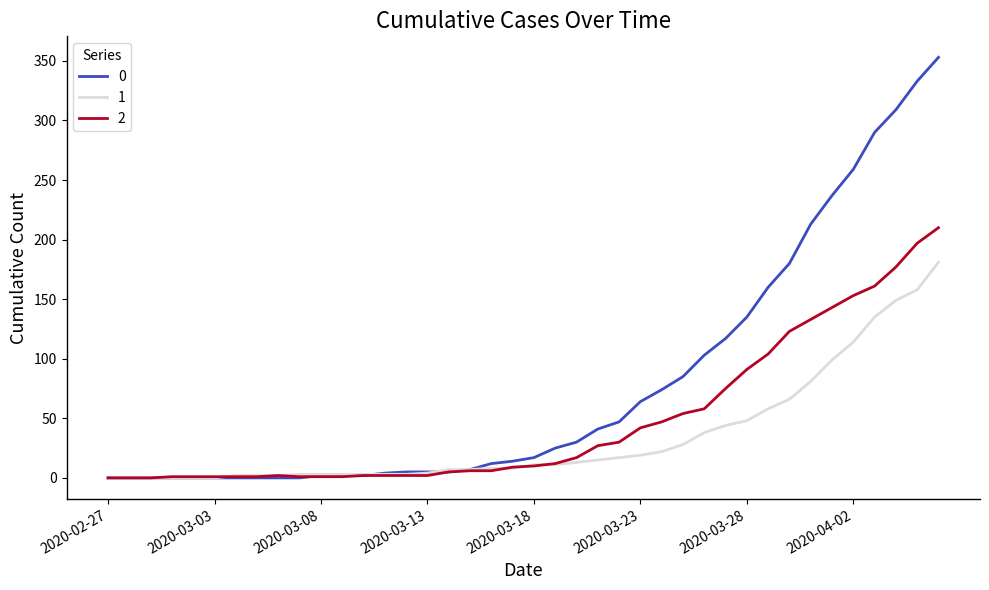

List the series in order of their overall mean, lowest first.

1, 2, 0